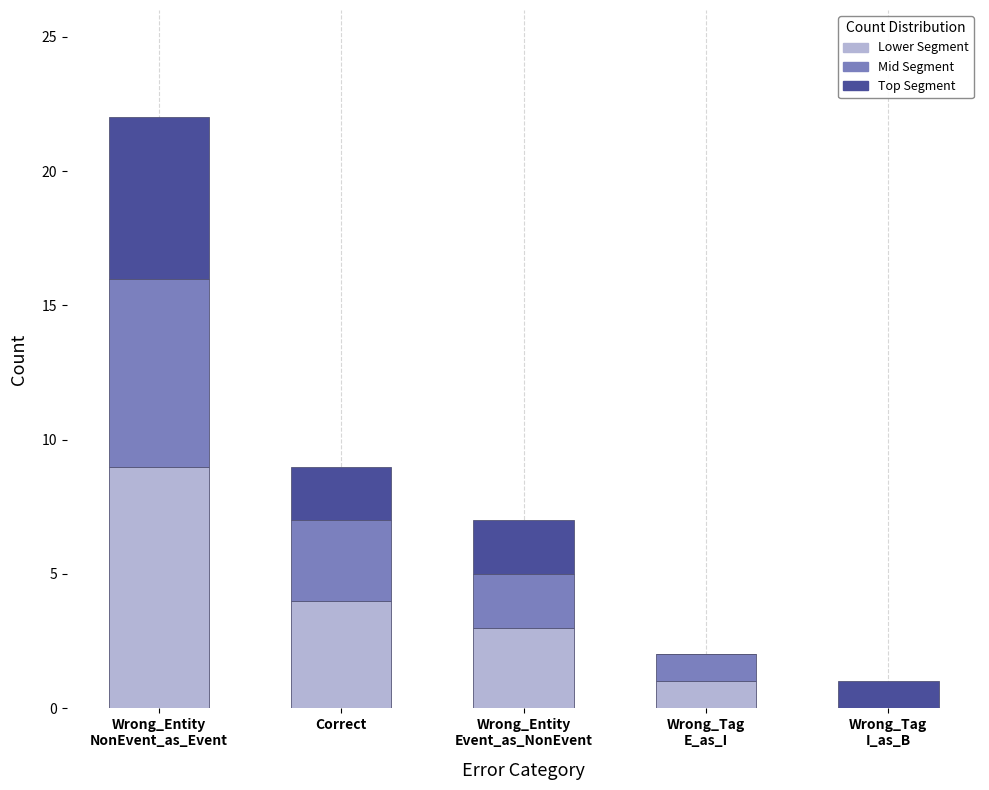

How many distinct data groups are displayed?

3